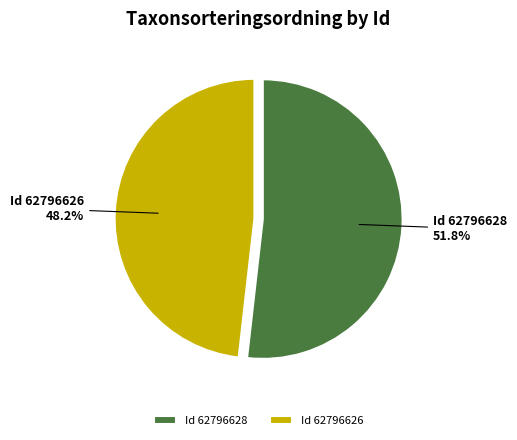

Count the number of slices in the pie.

2